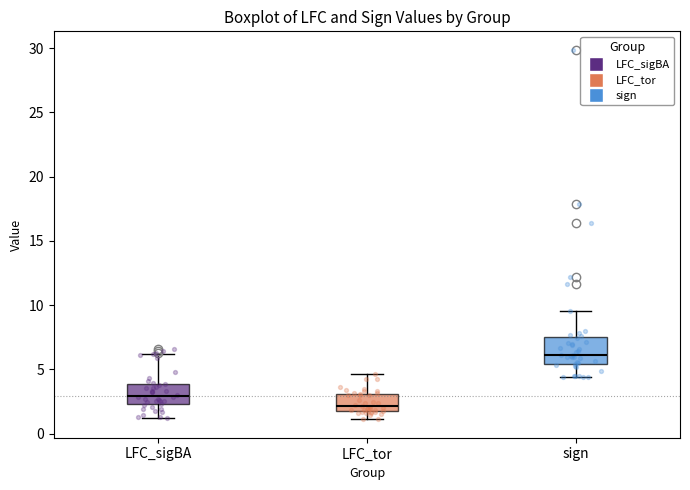

Reading left to right, transcribe this box plot: for each box, give where its median line is, the range the box spans, and where its two whiskers end, as read against the y-axis. The values are not printed on the chart, so give them approximately, as read against the axis.

LFC_sigBA: median 3.0, box 2.5 to 4.0, whiskers 1.0 to 6.0
LFC_tor: median 2.0, box 1.5 to 3.0, whiskers 1.0 to 4.5
sign: median 6.0, box 5.5 to 7.5, whiskers 4.5 to 9.5